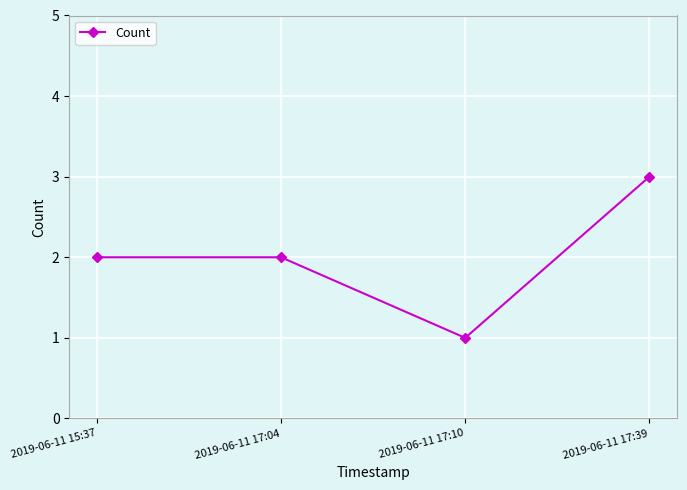

Which category has the highest value across all series?

2019-06-11 17:39